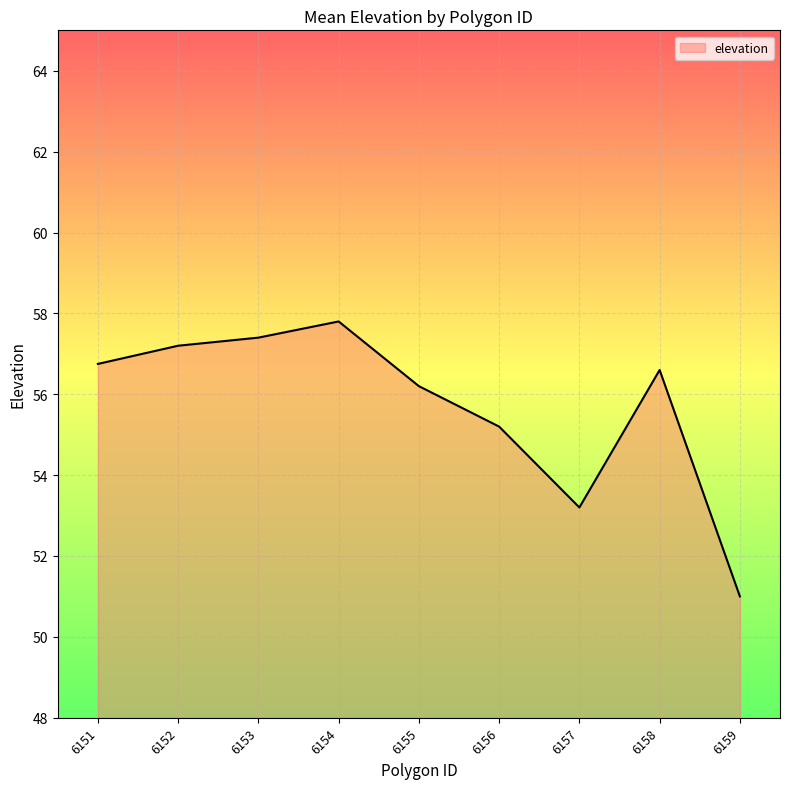

The chart shows a value of 28.5 at 6157. True or false?

False